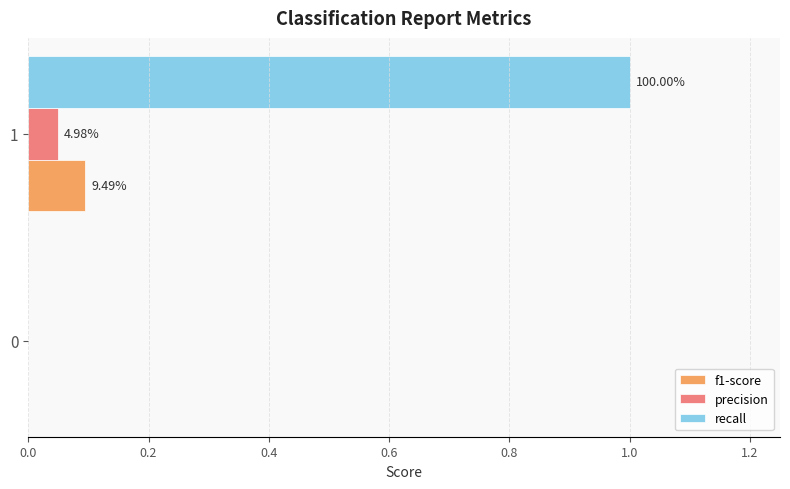

What are all the series names shown in the legend?

f1-score, precision, recall